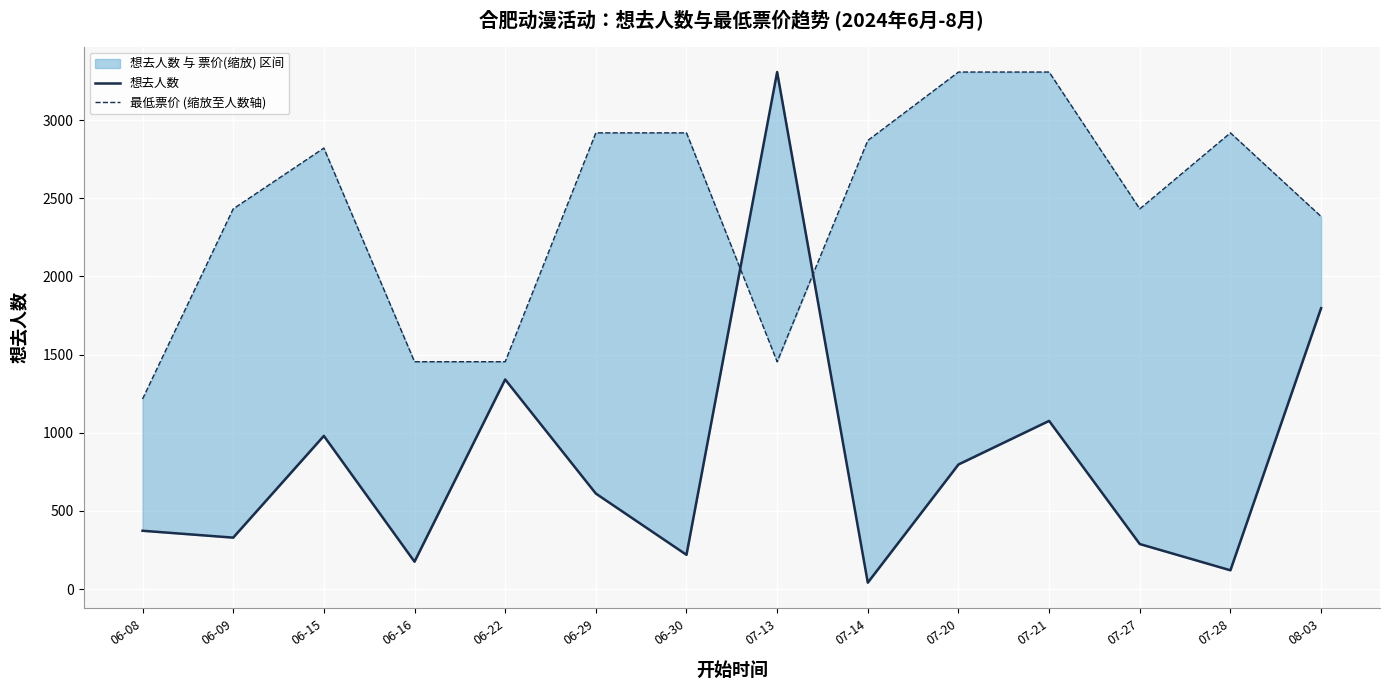

Which category has the highest value across all series?

07-13